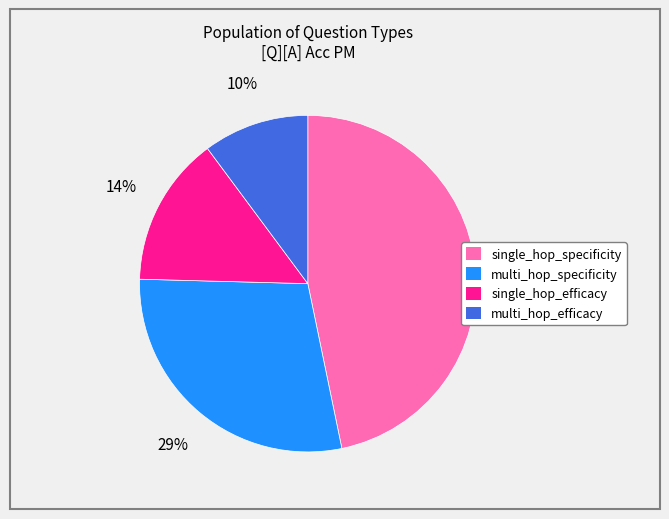

What percentage is the single_hop_efficacy slice, to the nearest percent?

14%